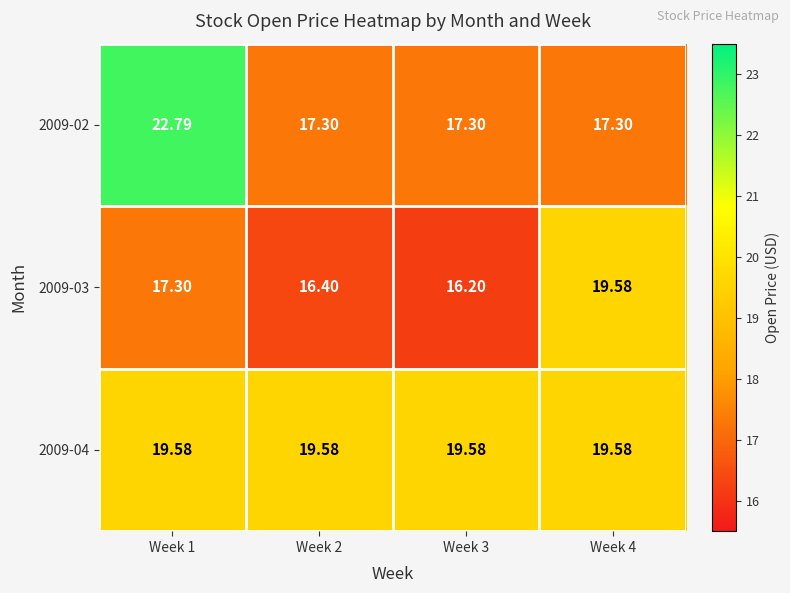

How many data points in 2009-03 are less than 17?

2